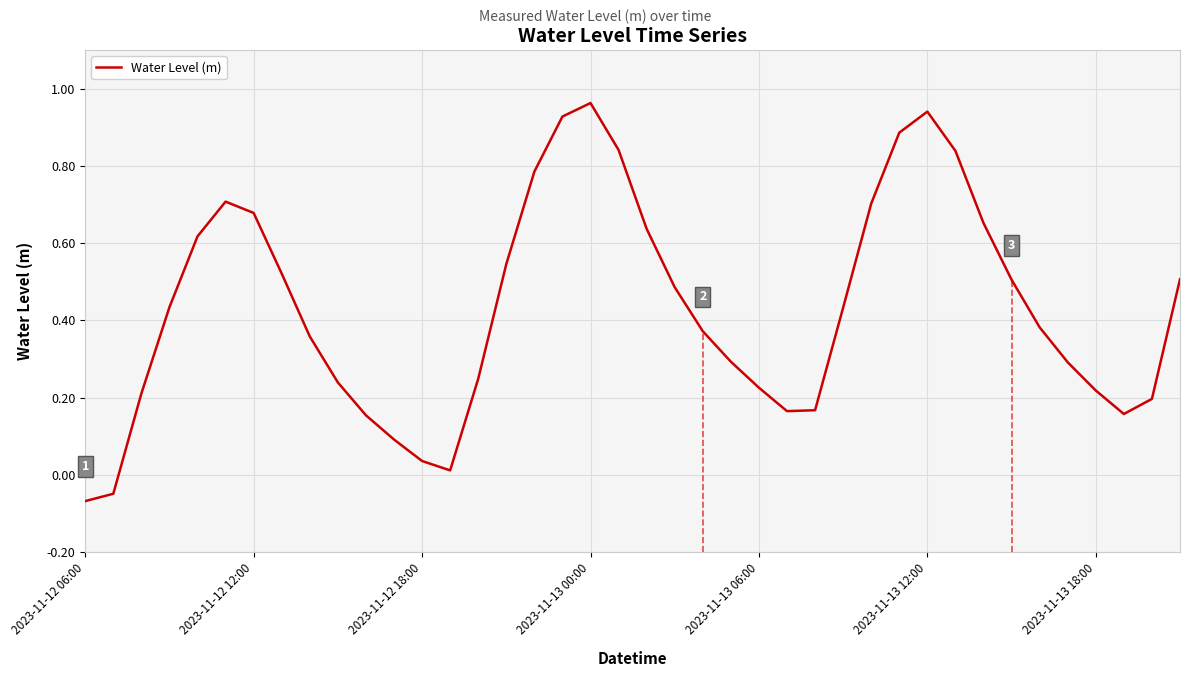

What is the average value?

0.4